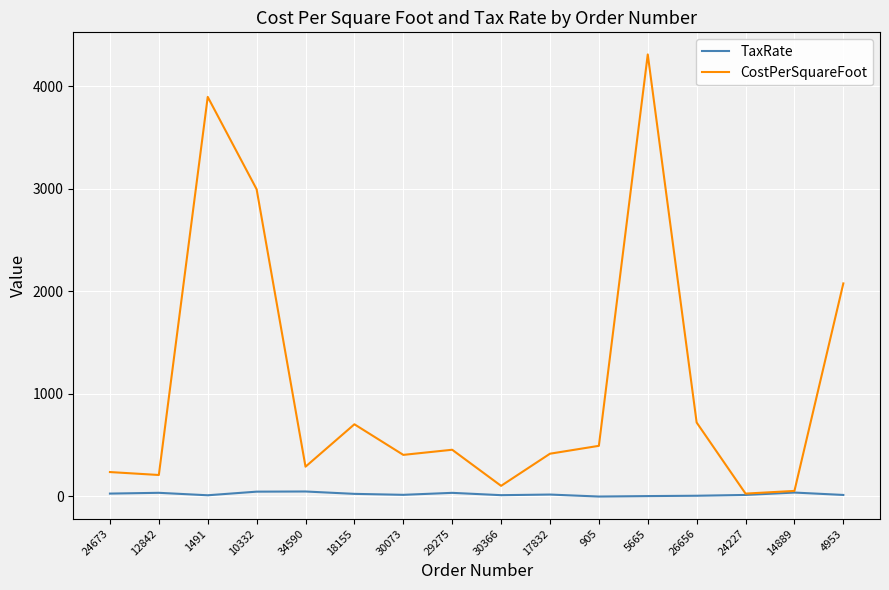

Which series has the widest spread of values?

CostPerSquareFoot